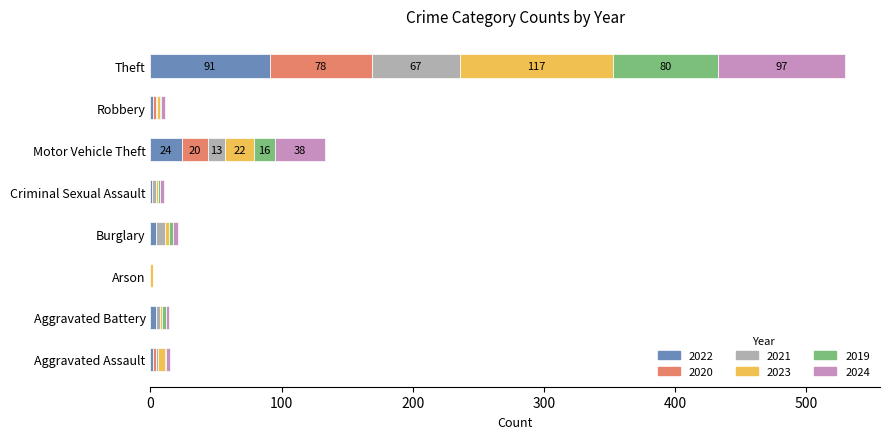

What is the maximum value for 2022?

91